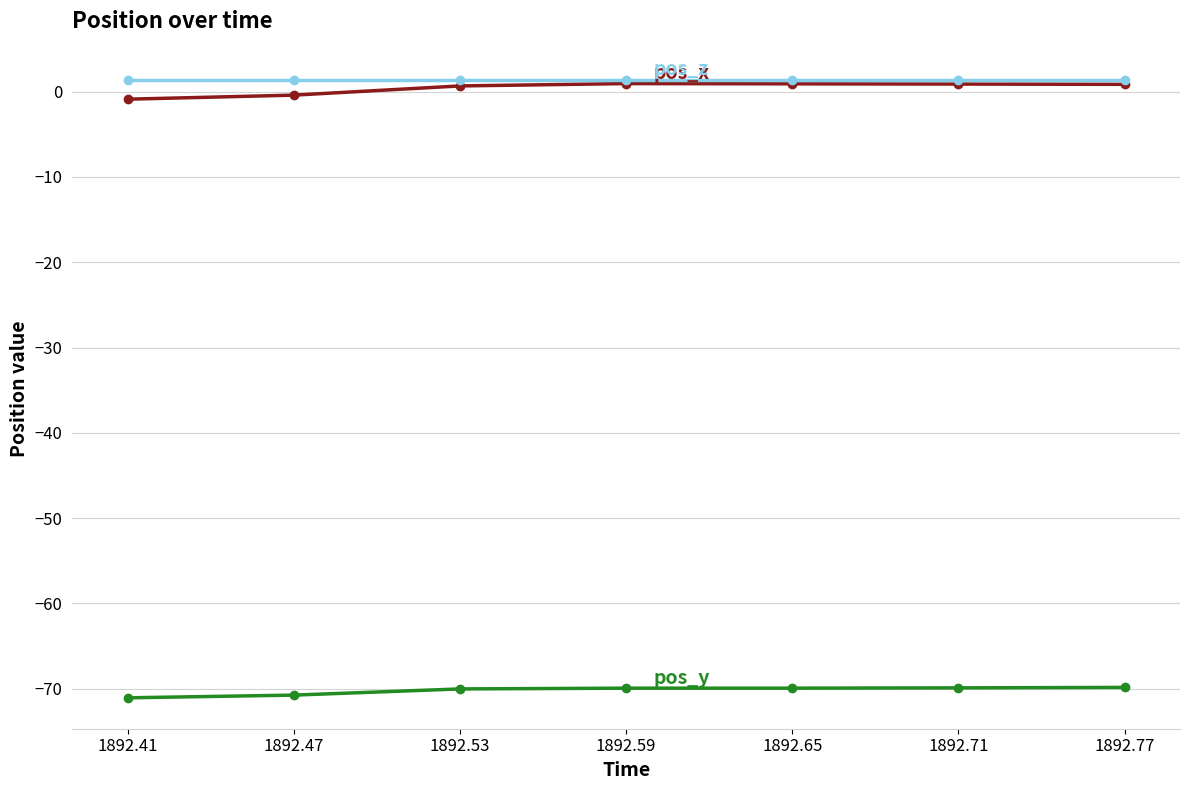

What is the minimum value shown in the chart?

-71.1